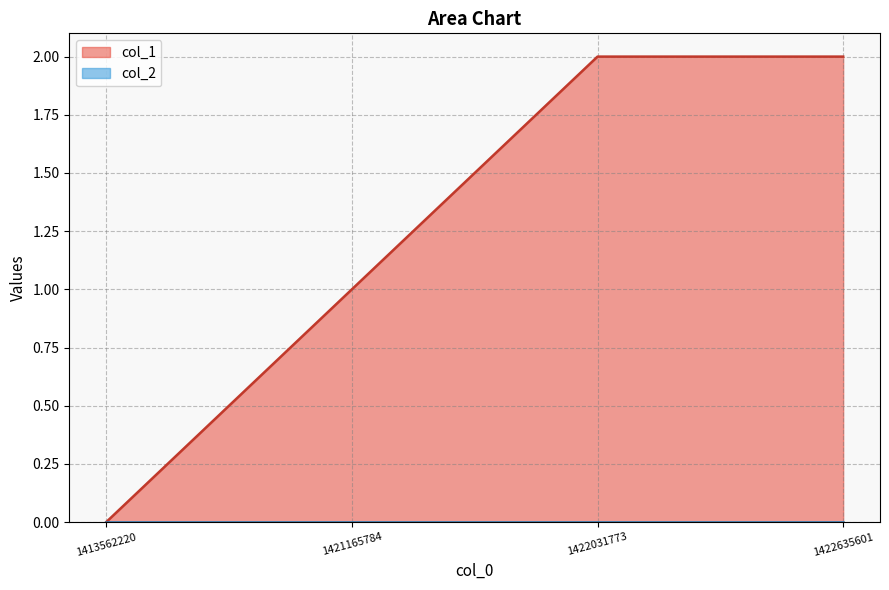

Is it true that the value at 1413562220 is 1?

False